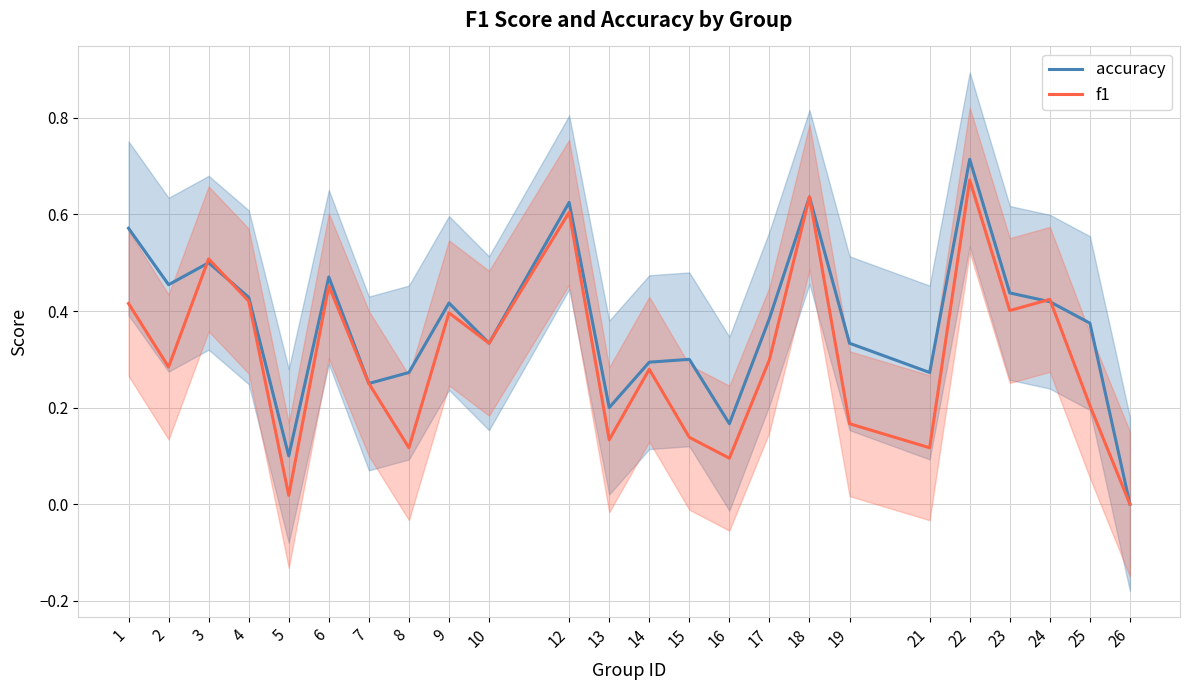

Rank the series by their average value, from lowest to highest.

f1, accuracy